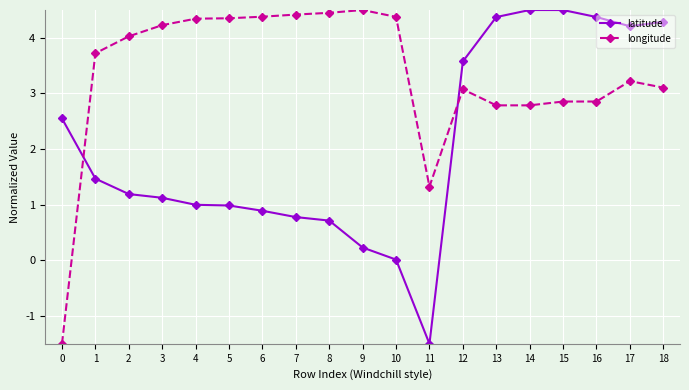

At how many categories does at least one series exceed 3?

17